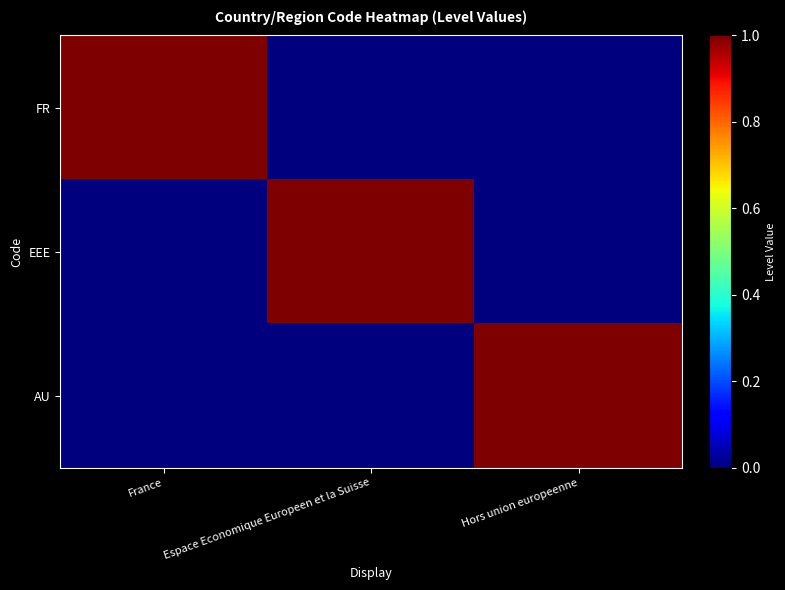

What is the difference between the highest and lowest values at Espace Economique Europeen et la Suisse?

1